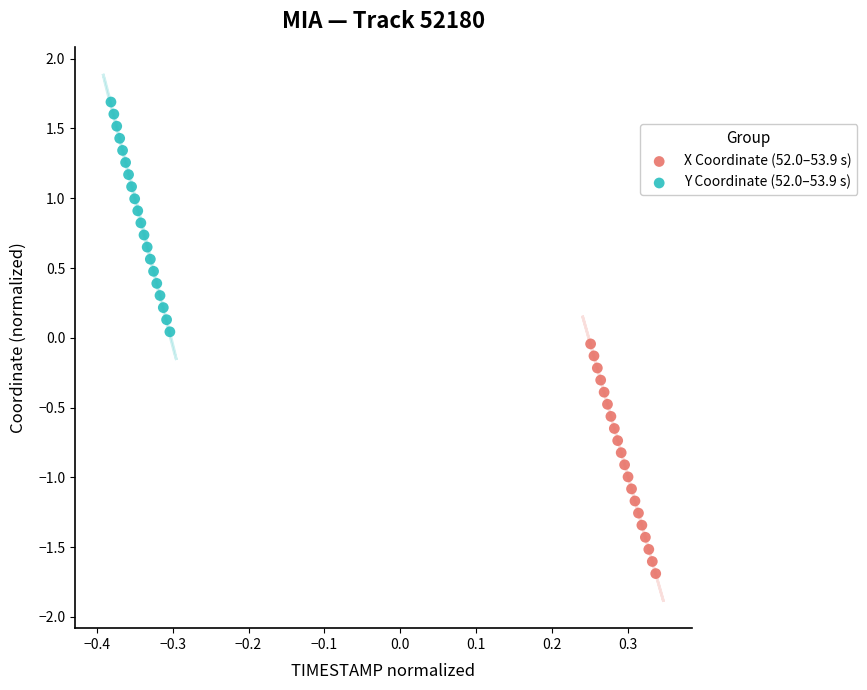

What are all the series names shown in the legend?

X Coordinate (52.0–53.9 s), Y Coordinate (52.0–53.9 s)